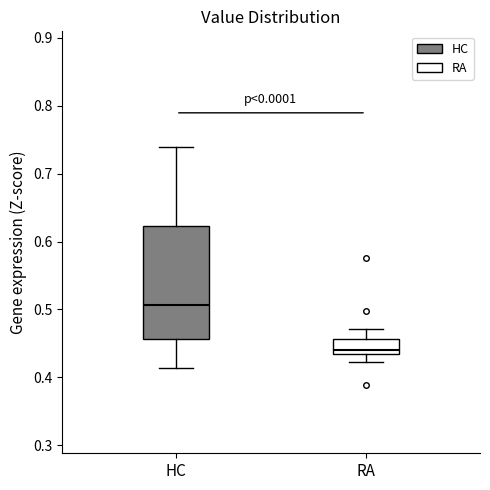

Which box's median line is the lowest?

RA